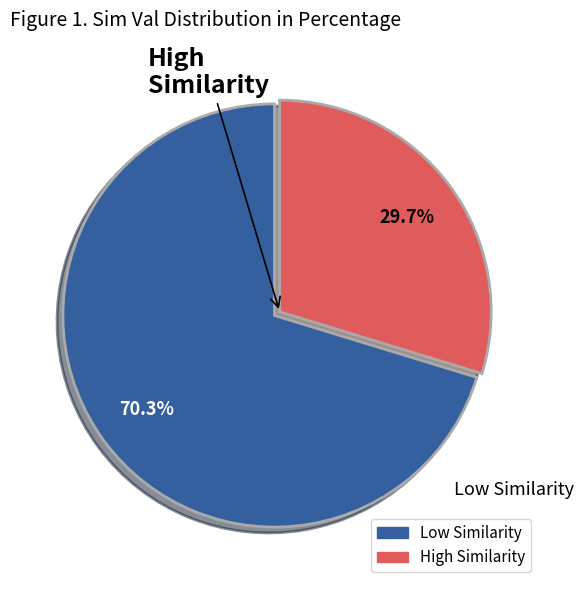

To the nearest percent, what is the average slice percentage?

50%